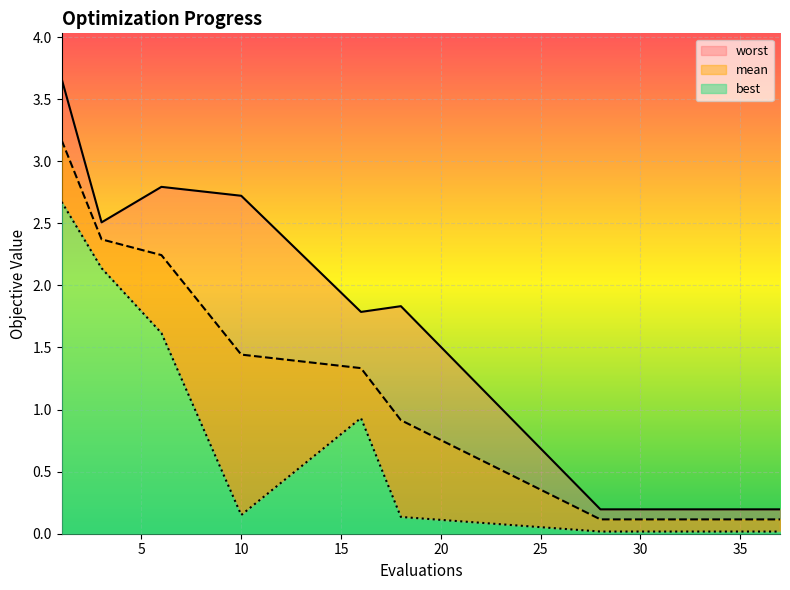

How many interior local peaks does the best series have?

1